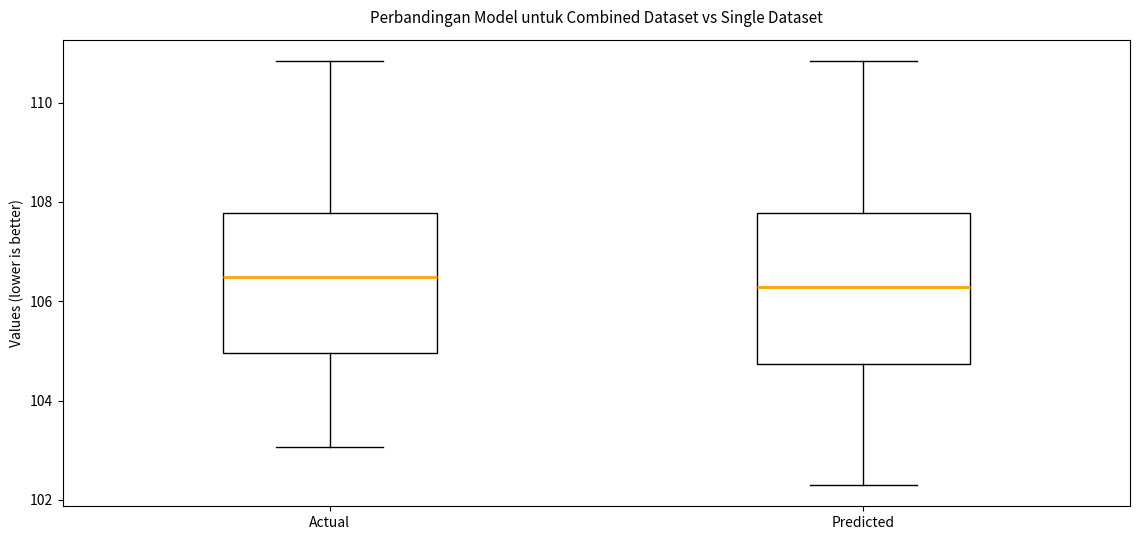

Reading left to right, transcribe this box plot: for each box, give where its median line is, the range the box spans, and where its two whiskers end, as read against the y-axis. The values are not printed on the chart, so give them approximately, as read against the axis.

Actual: median 106.4, box 105.0 to 107.8, whiskers 103.0 to 110.8
Predicted: median 106.2, box 104.8 to 107.8, whiskers 102.4 to 110.8